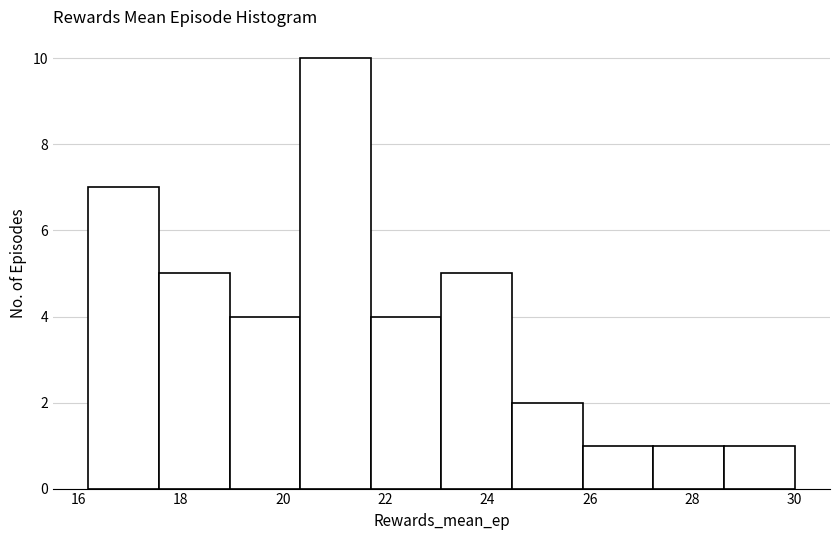

Reading left to right, list every bar in this chart as the range it spans on the x-axis followed by its height. Neither the bar edges nor the heights are printed on the chart, so give them approximately, as read against the axes.

16.20 to 17.58: 7
17.58 to 18.96: 5
18.96 to 20.34: 4
20.34 to 21.72: 10
21.72 to 23.10: 4
23.10 to 24.48: 5
24.48 to 25.86: 2
25.86 to 27.24: 1
27.24 to 28.62: 1
28.62 to 30.00: 1